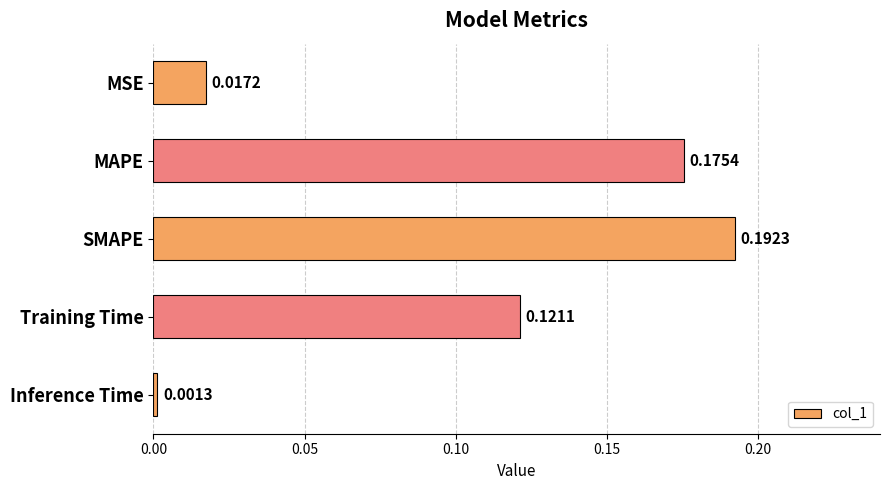

Which label corresponds to the smallest value in the chart?

Inference Time